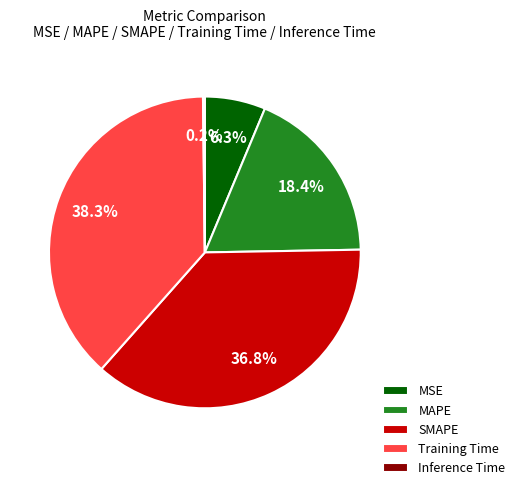

Is the sum of MSE and SMAPE greater than half?

No